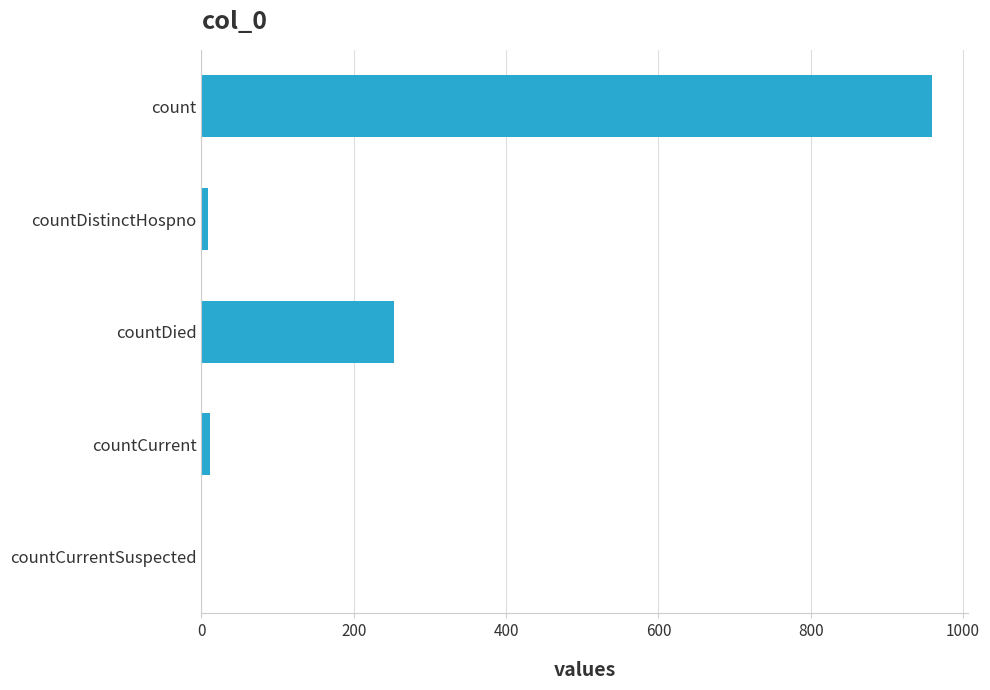

Between countCurrent and count, which is larger?

count